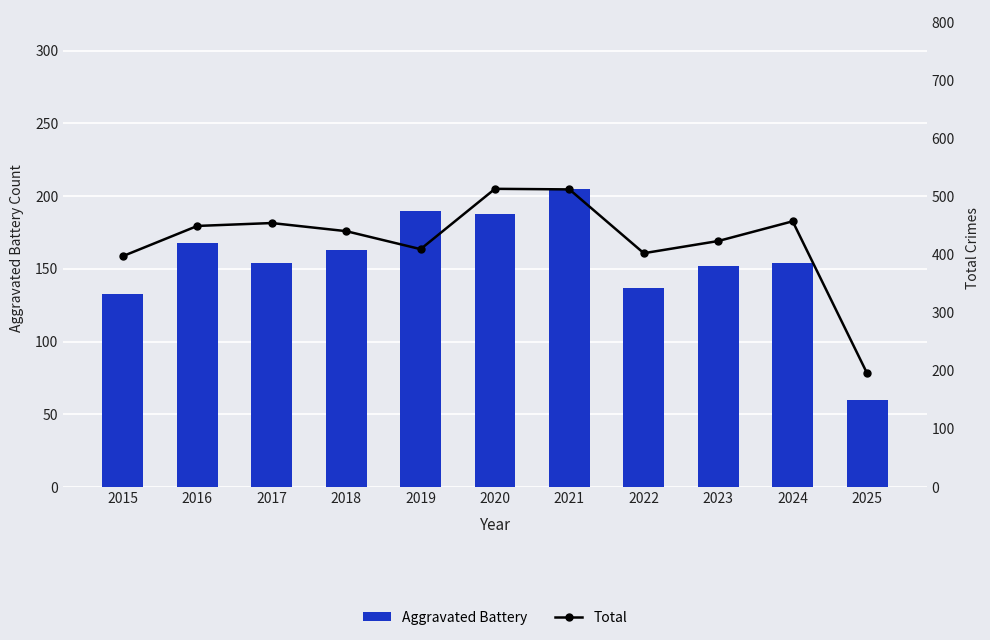

Rank the series by their maximum value, from highest to lowest.

Total, Aggravated Battery